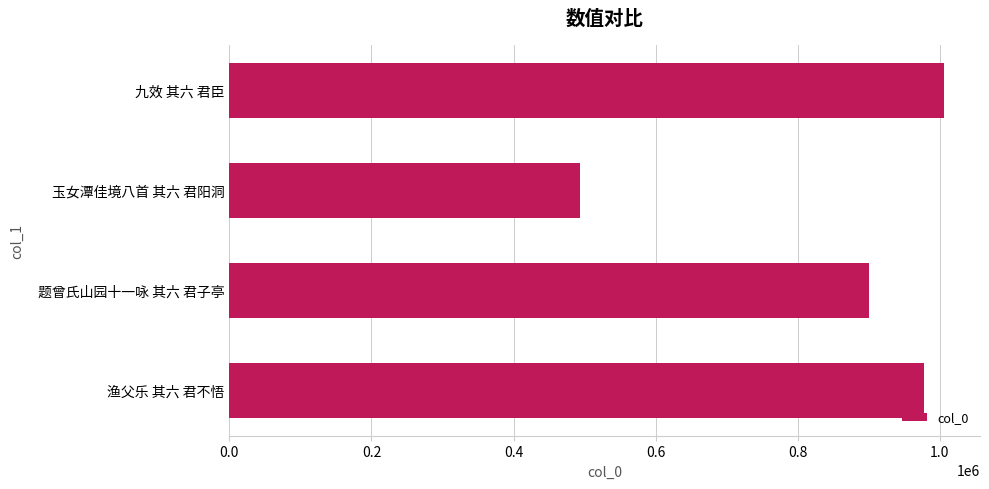

Rank the categories by value from highest to lowest.

九效 其六 君臣, 渔父乐 其六 君不悟, 题曾氏山园十一咏 其六 君子亭, 玉女潭佳境八首 其六 君阳洞